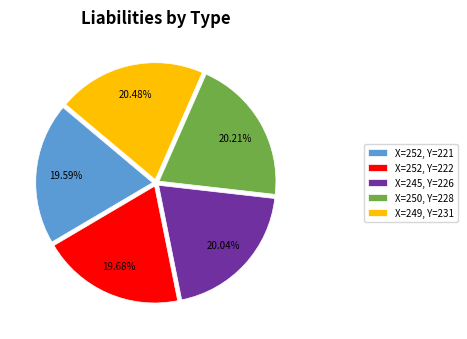

Count the number of slices in the pie.

5